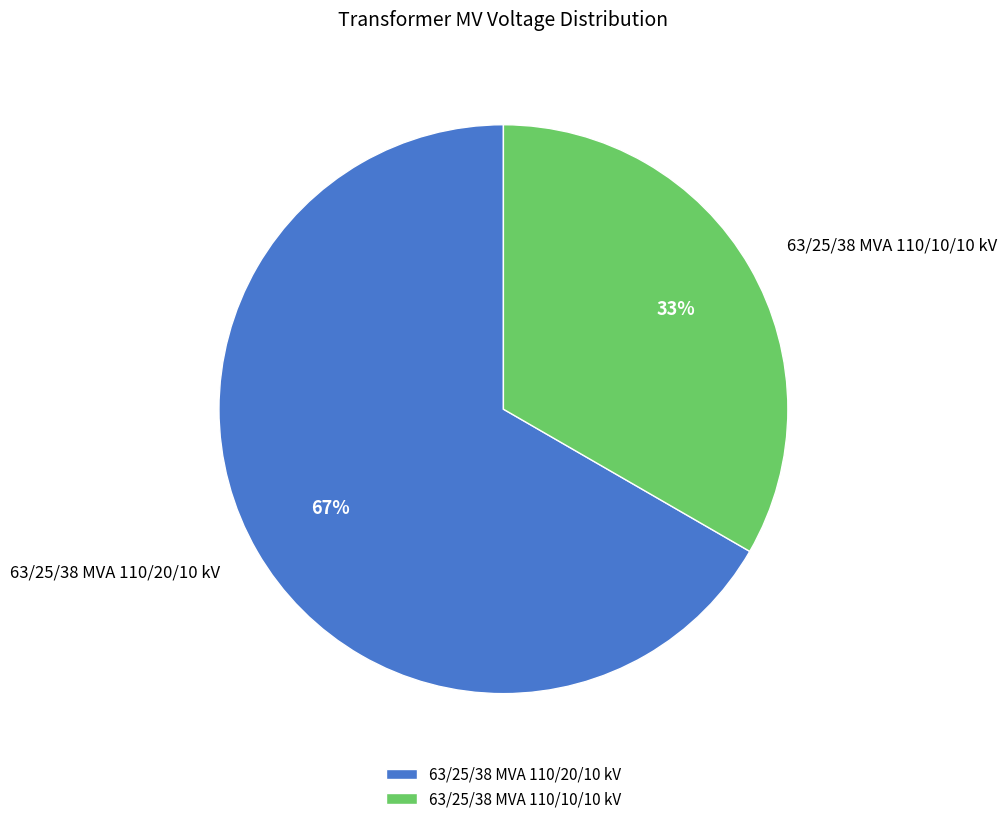

Between 63/25/38 MVA 110/20/10 kV and 63/25/38 MVA 110/10/10 kV, which is larger?

63/25/38 MVA 110/20/10 kV